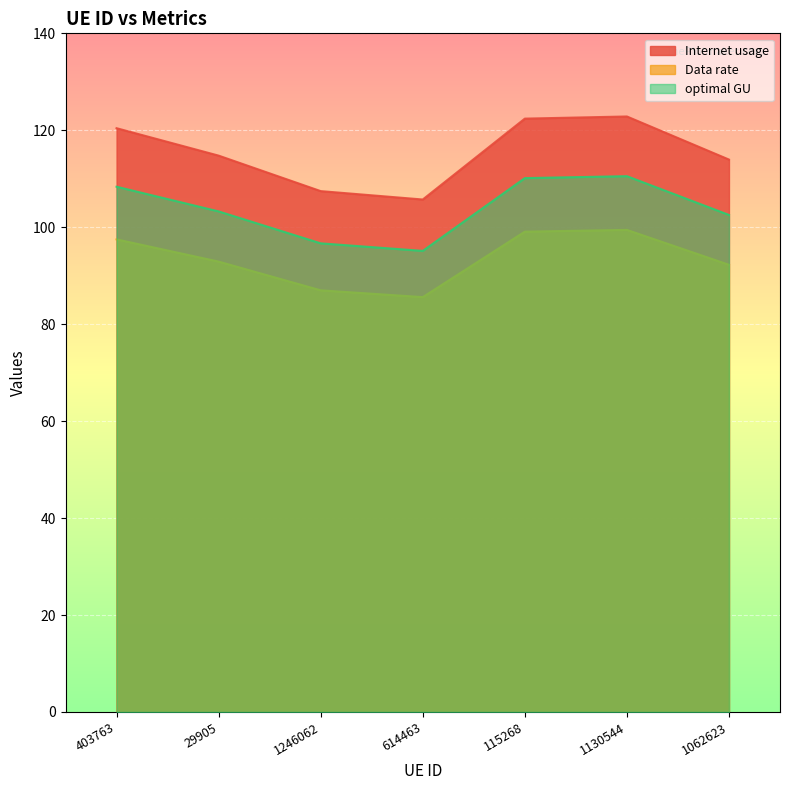

Does the chart display data point markers on the line(s)?

No